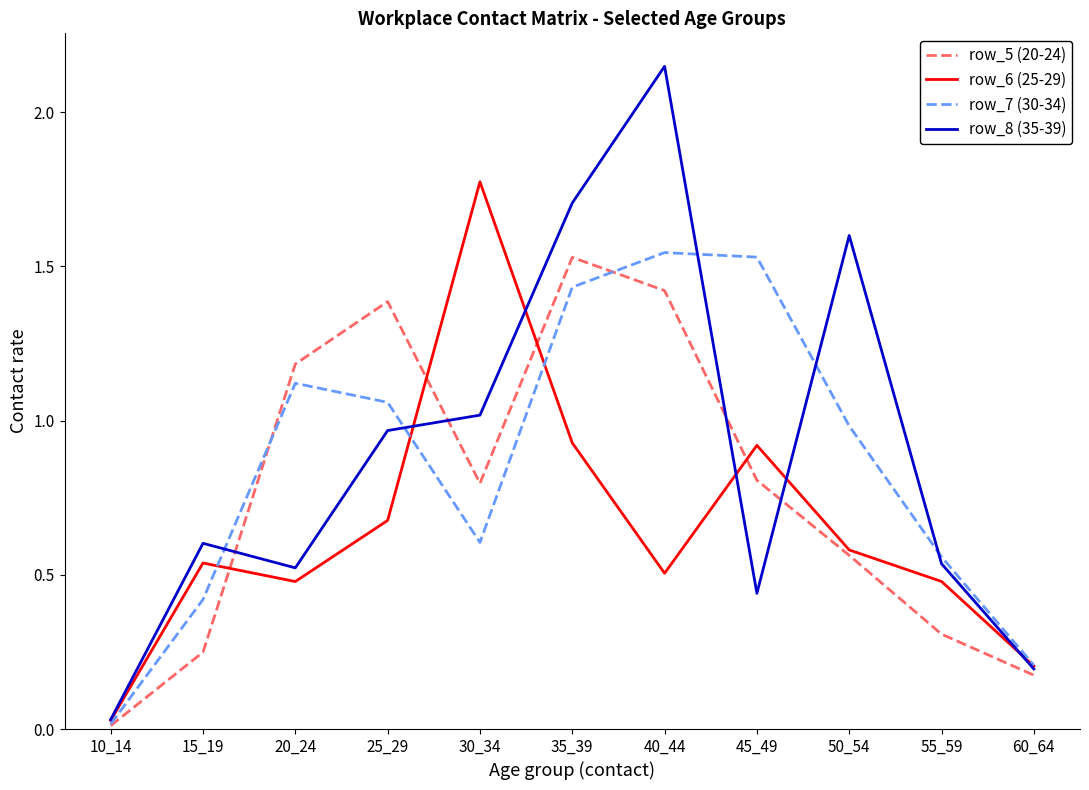

The value of row_8 (35-39) at 55_59 is 0.3. True or false?

False